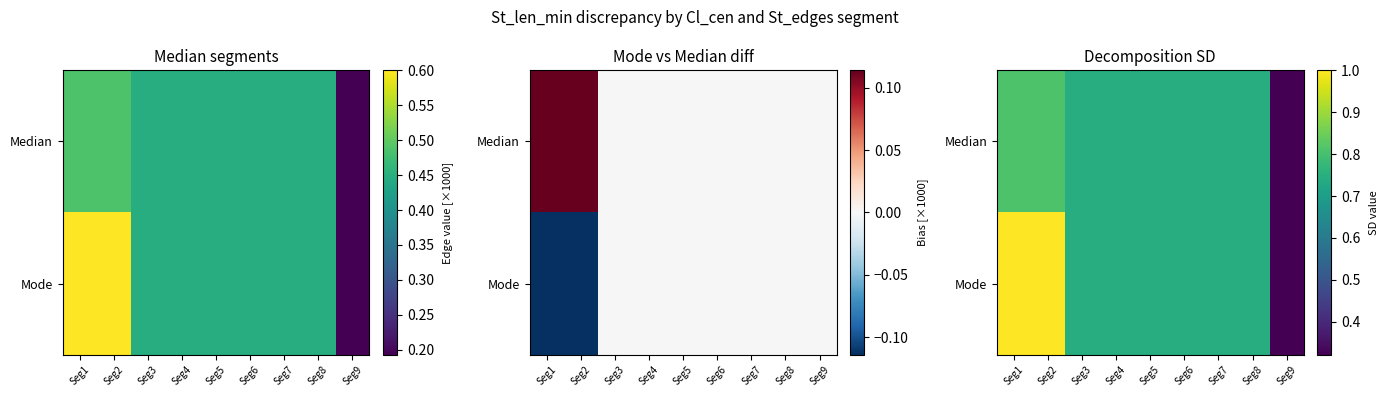

List the series in order of their overall mean, highest first.

Mode, Median